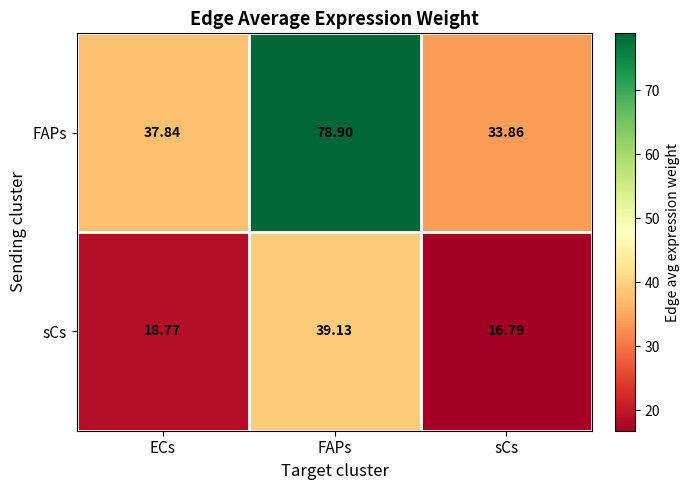

At which category does the chart reach its peak across all series?

FAPs